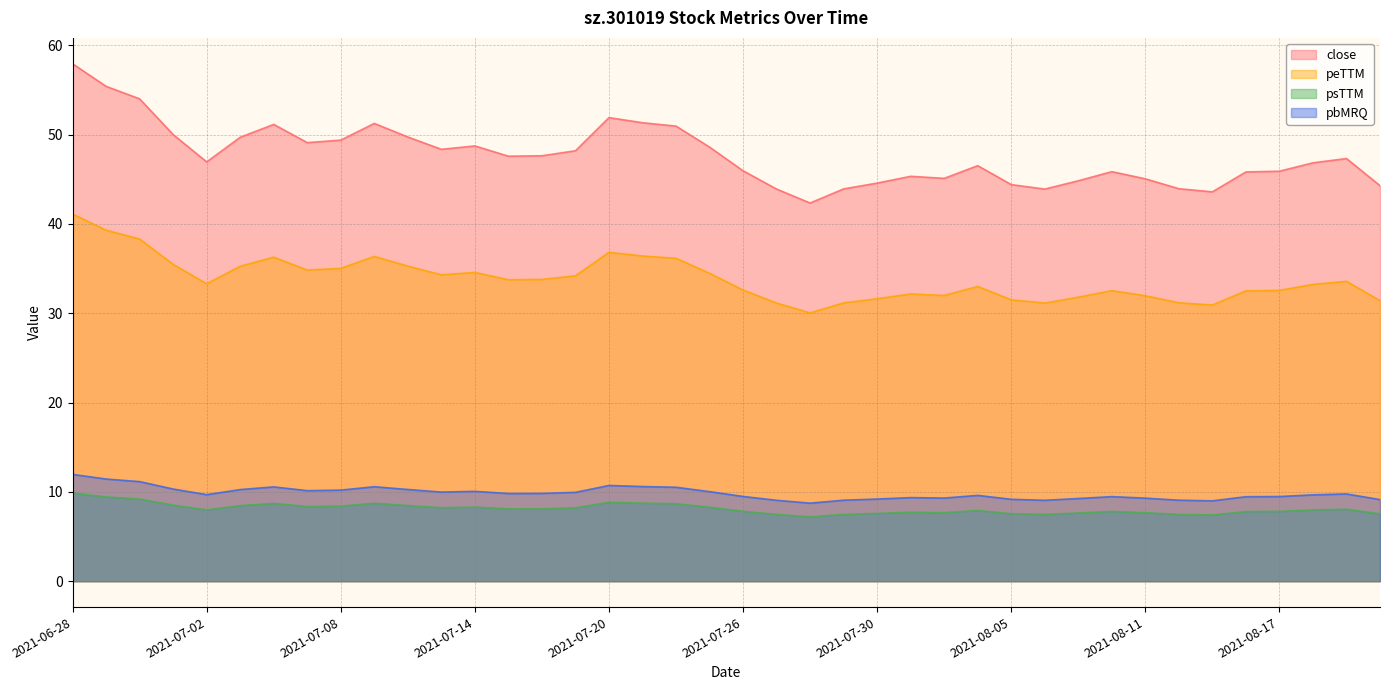

Where is the first local maximum for psTTM?

2021-07-06